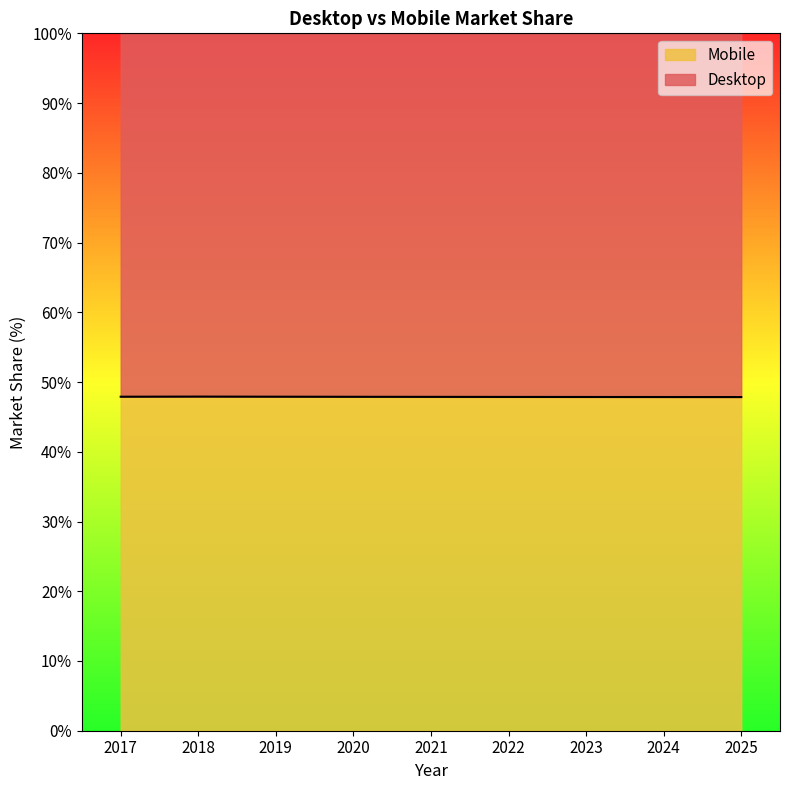

What is the average value?

47.9